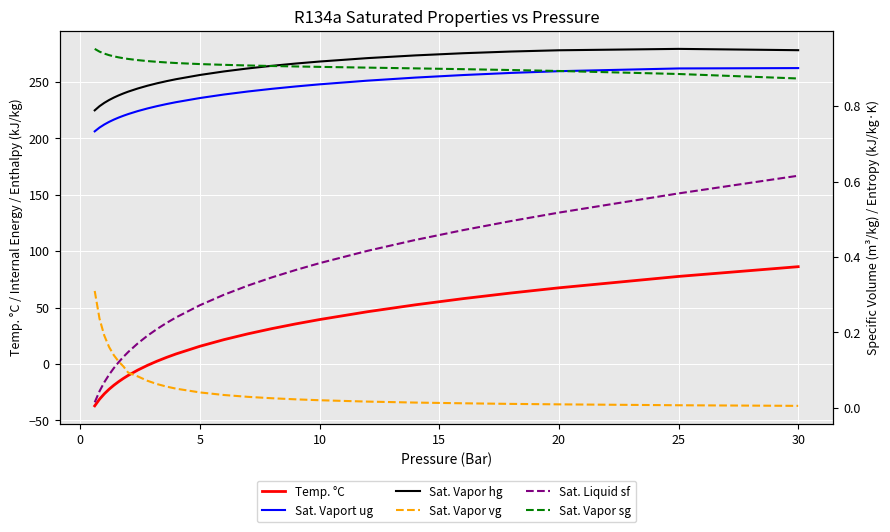

Is the value of Temp. °C at 10 greater than the value of Sat. Liquid sf at 22?

No